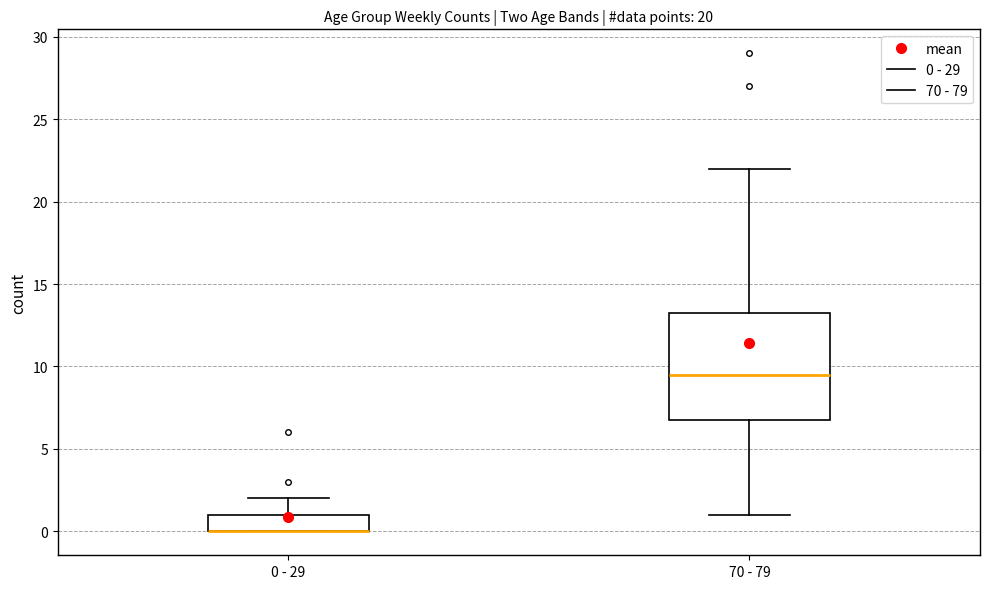

Where is the upper edge of the box for 0 - 29 on the y-axis? The values are not printed on the chart, so give them approximately, as read against the axis.

1.0